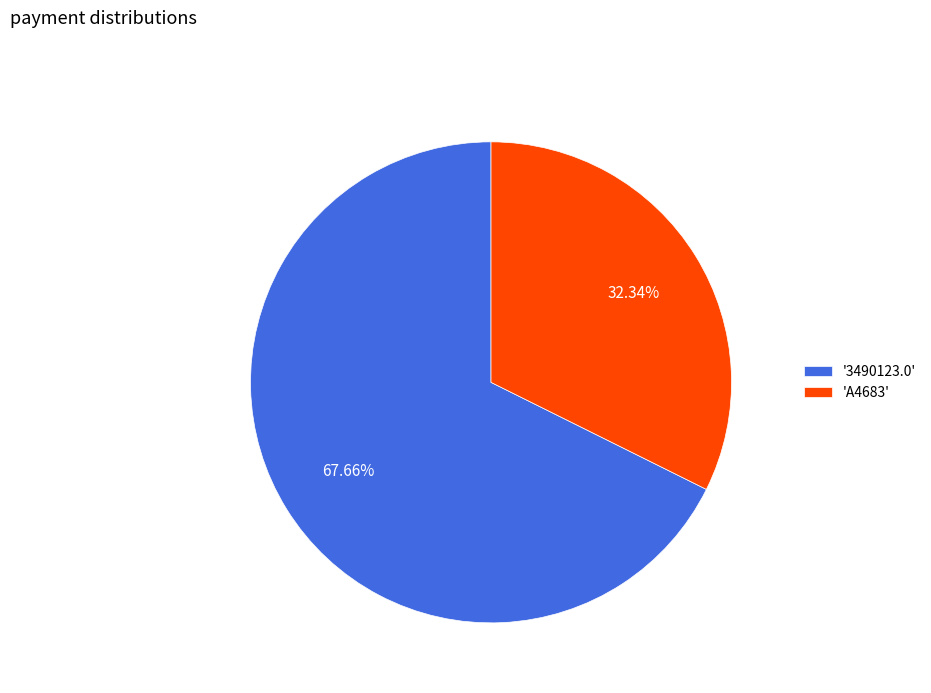

Is the sum of 'A4683' and '3490123.0' greater than half?

Yes